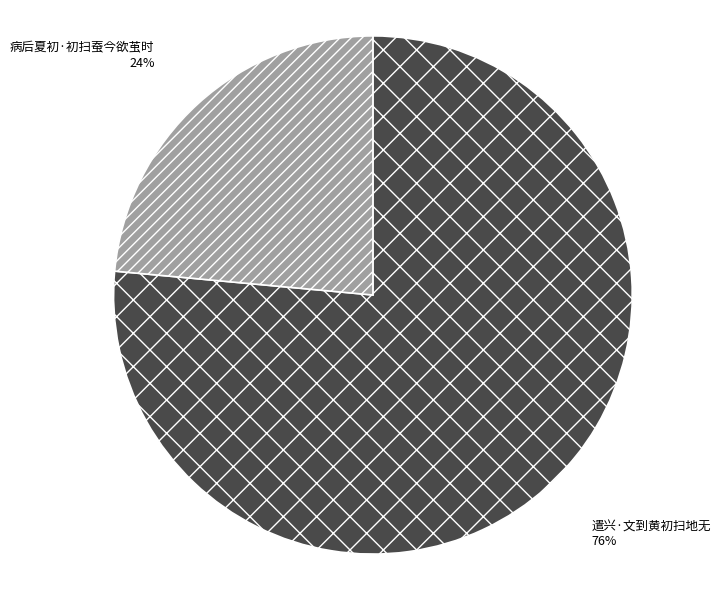

What is the ratio of the value at 遣兴·文到黄初扫地无 to the value at 病后夏初·初扫蚕今欲茧时?

3.2